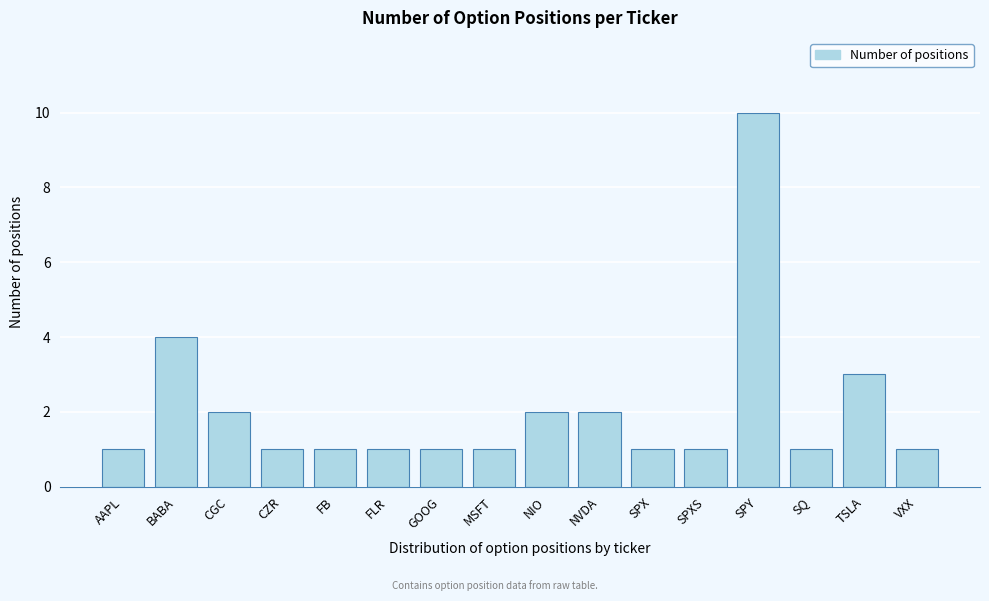

Reading right to left, transcribe all the data shown in this chart.

VXX=1	TSLA=3	SQ=1	SPY=10	SPXS=1	SPX=1	NVDA=2	NIO=2	MSFT=1	GOOG=1	FLR=1	FB=1	CZR=1	CGC=2	BABA=4	AAPL=1